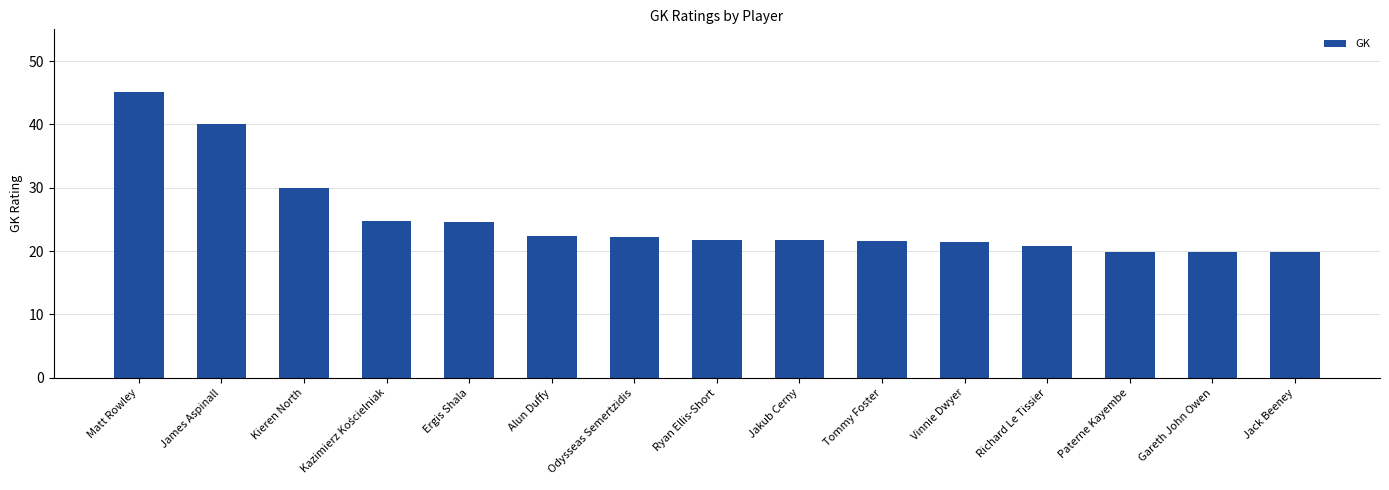

Read the value at Alun Duffy.

22.4